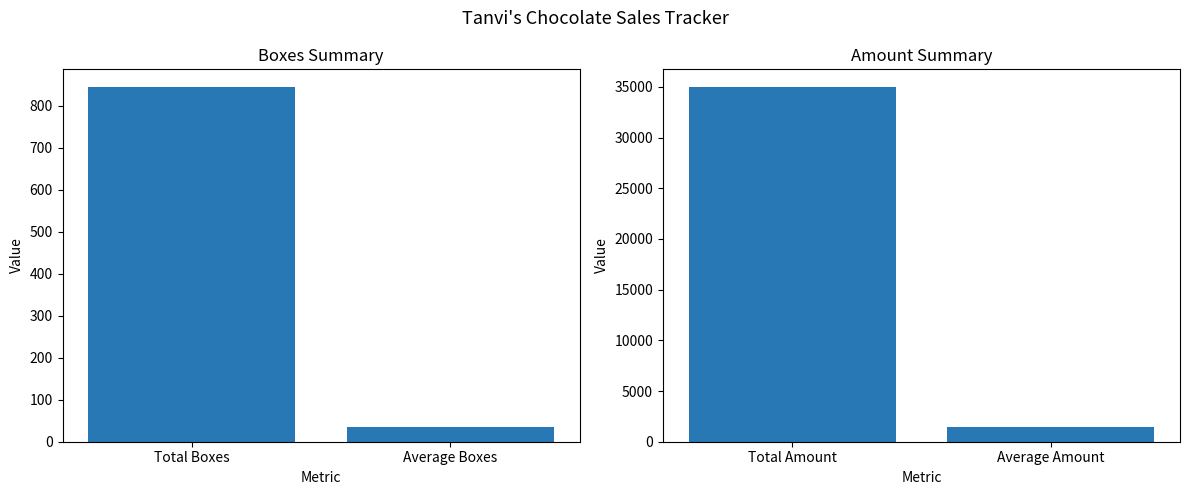

True or false: Amount has a value of 2525.3 at Average Amount.

False